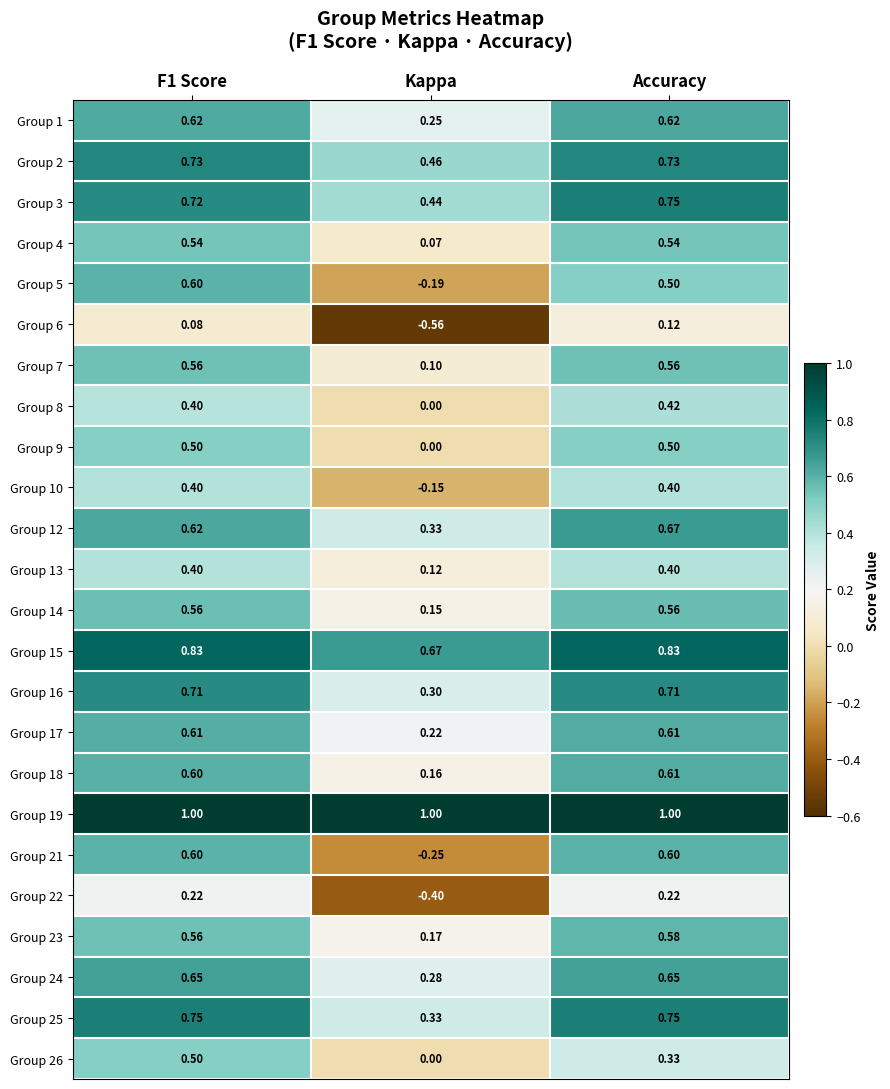

Which series changed the most between F1 Score and Kappa?

Group 21